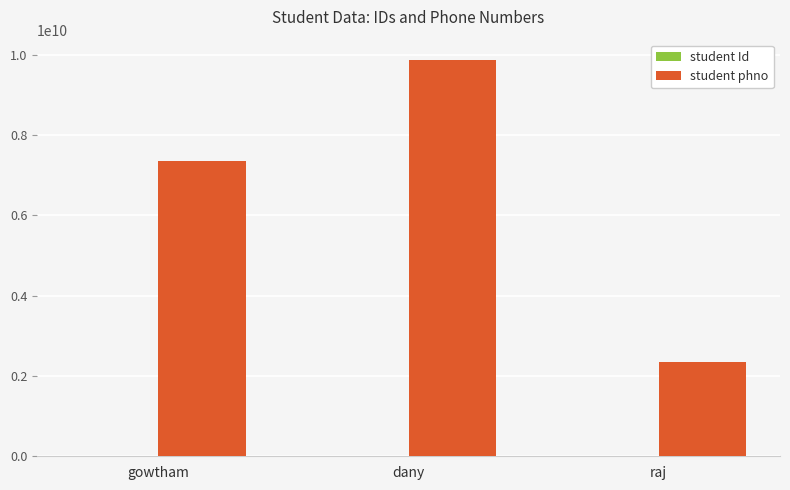

How many distinct data groups are displayed?

2